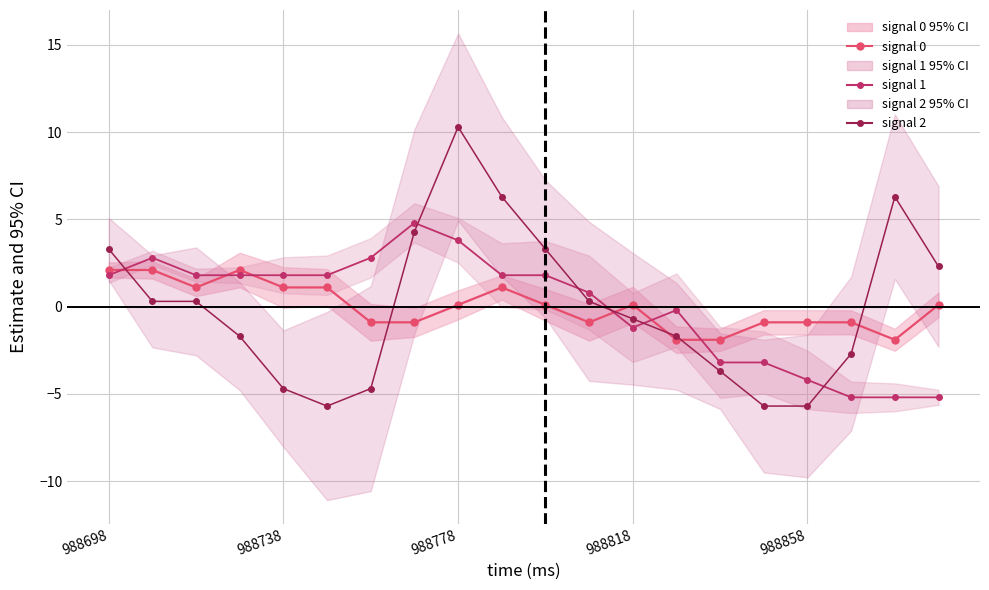

Between 988738 and 988778, which is larger?

988738